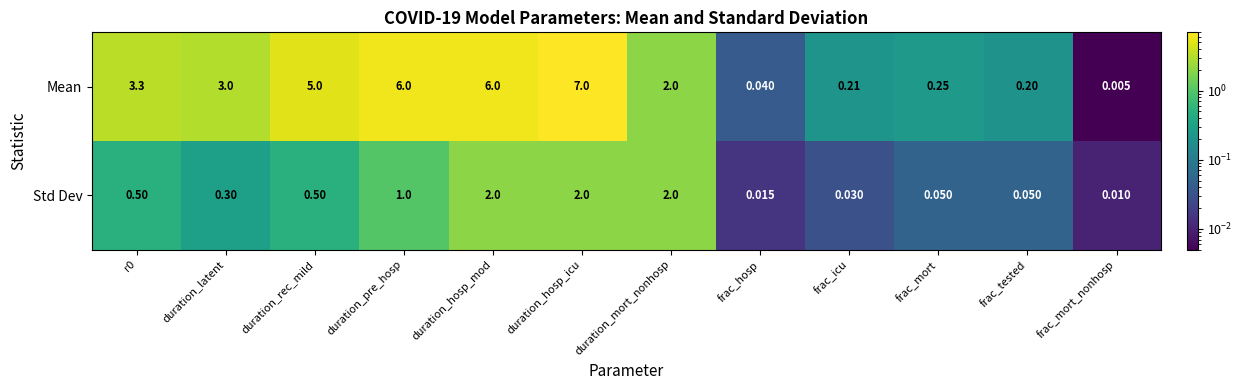

At which label is Mean closest to 3?

duration_latent